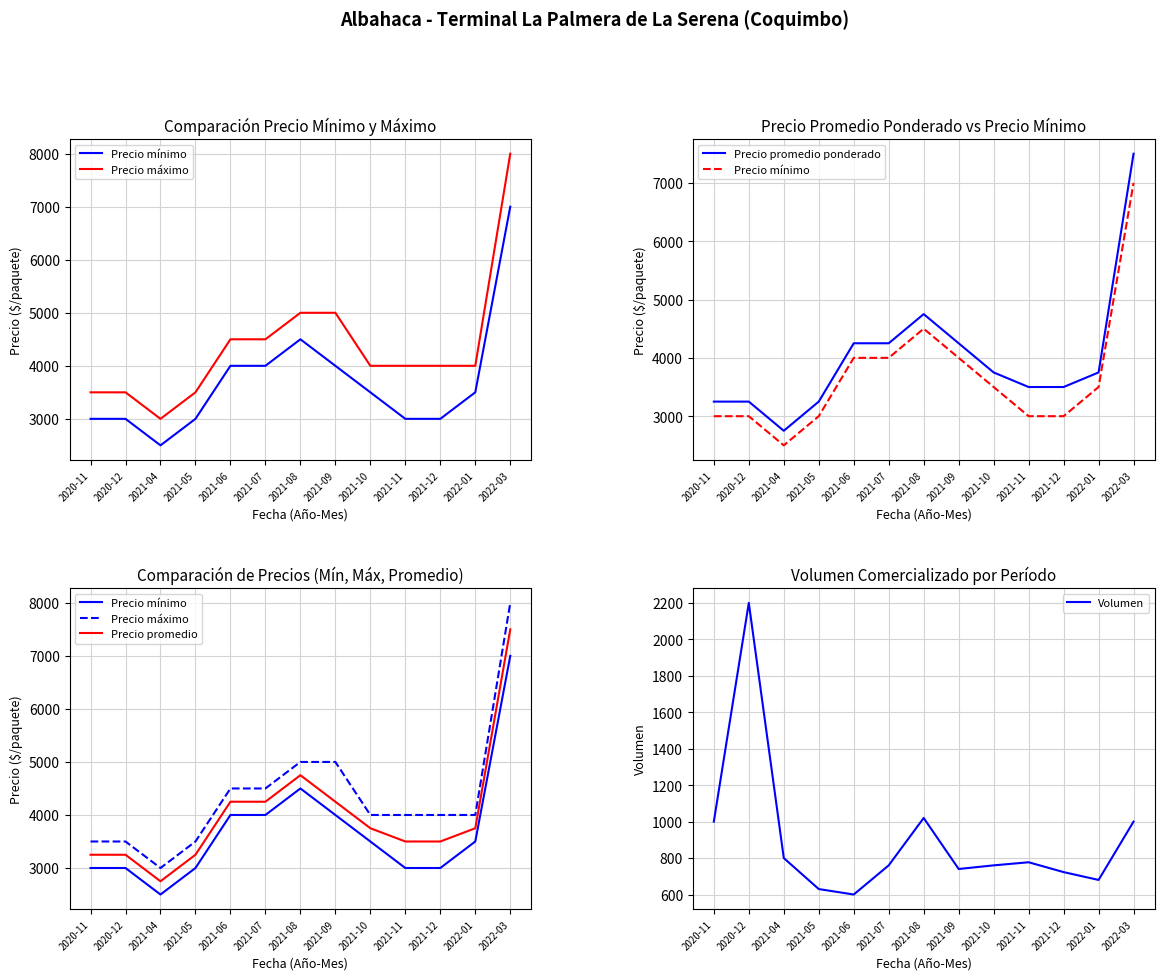

What is the value of the Precio mínimo point at the 12th from the left?

3500